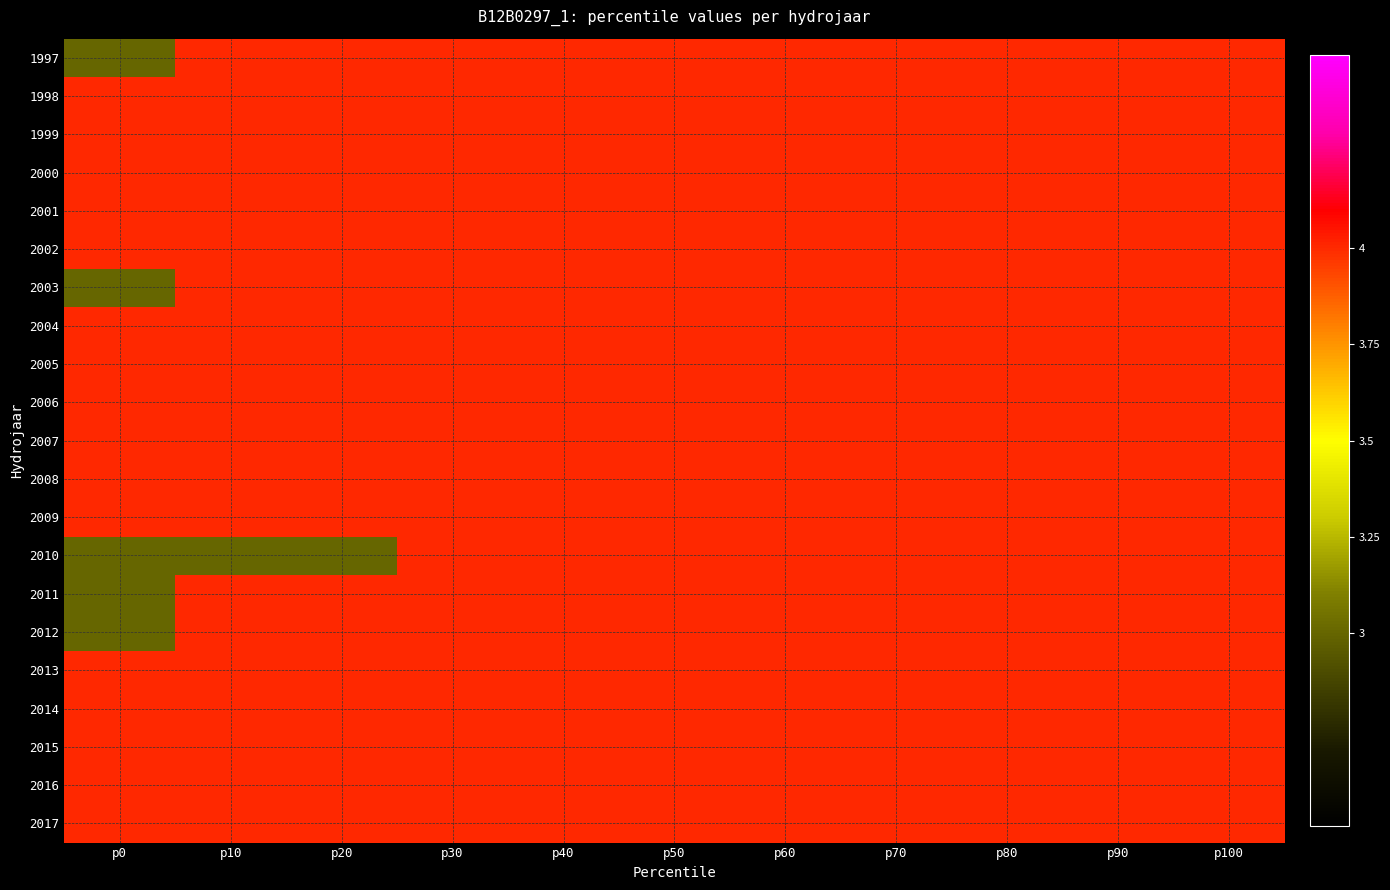

What value does the 2014 series have at p100?

4